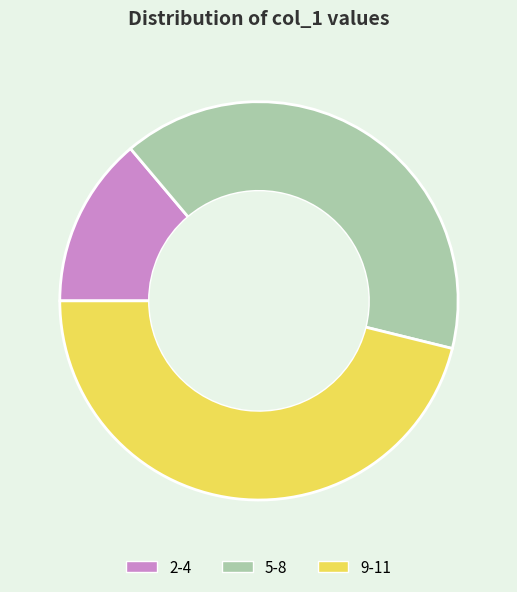

How many segments does this pie chart have?

3